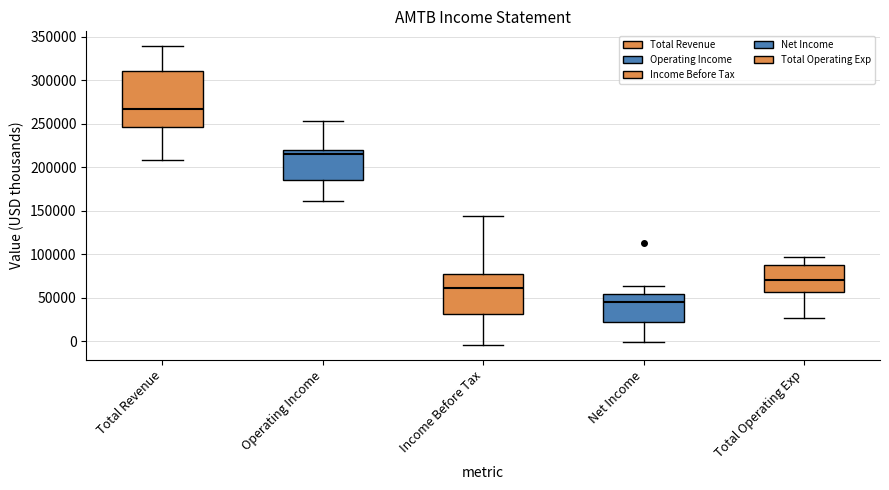

Reading left to right, read every box against the y-axis: the position of its median line, the range the box covers, and the ends of its whiskers. The values are not printed on the chart, so give them approximately, as read against the axis.

Total Revenue: median 265000, box 245000 to 310000, whiskers 210000 to 340000
Operating Income: median 215000, box 185000 to 220000, whiskers 160000 to 255000
Income Before Tax: median 60000, box 30000 to 75000, whiskers -5000 to 145000
Net Income: median 45000, box 20000 to 55000, whiskers 0 to 65000
Total Operating Exp: median 70000, box 55000 to 85000, whiskers 25000 to 95000